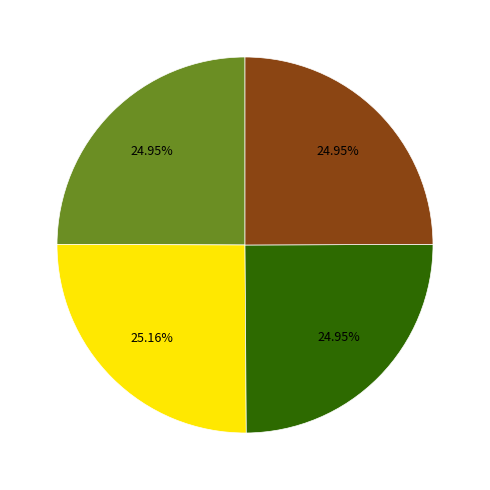

Is there a majority slice in this chart?

No